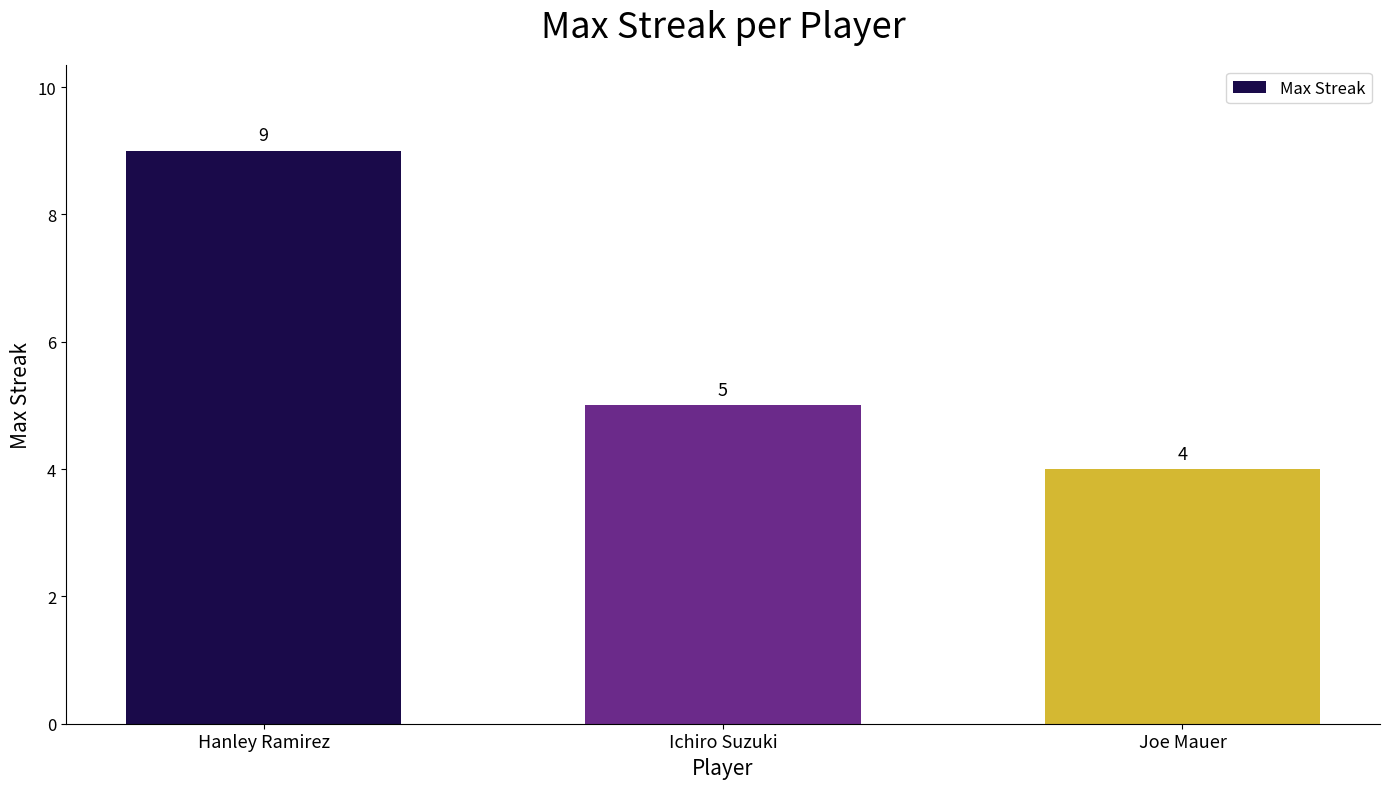

Is it true that the value at Joe Mauer is 4?

True